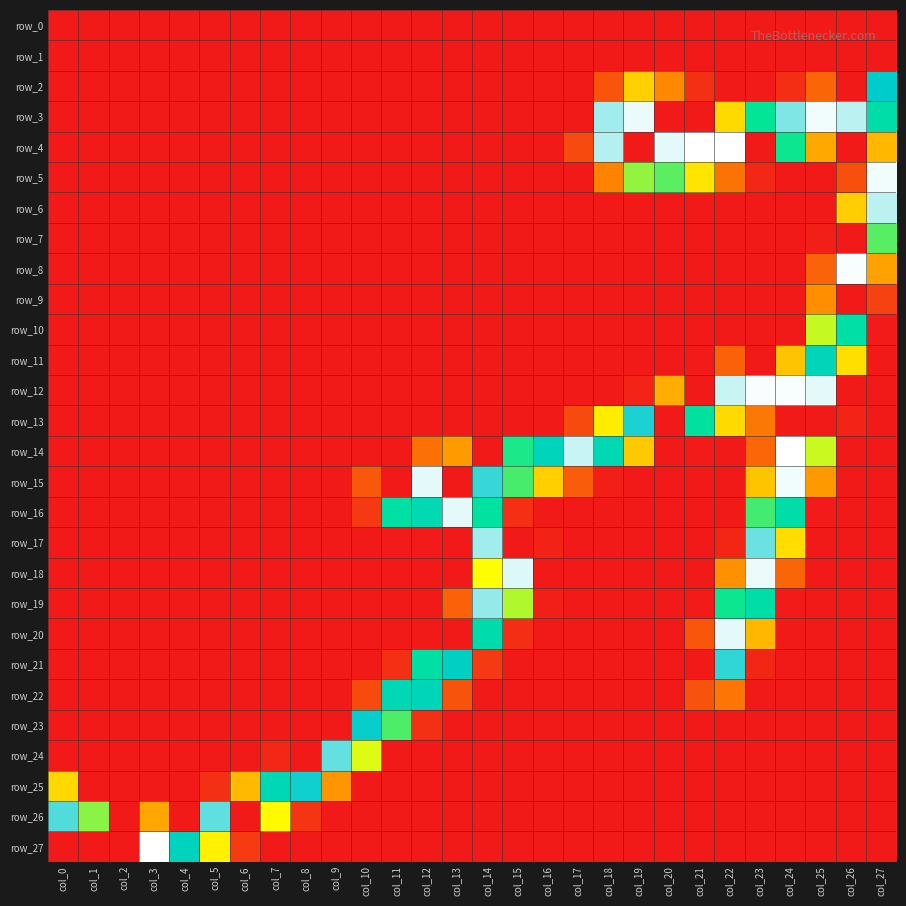

List the labels in order of row_23 value, smallest first.

col_0, col_1, col_2, col_3, col_4, col_5, col_6, col_7, col_8, col_9, col_13, col_14, col_15, col_16, col_17, col_18, col_19, col_20, col_21, col_22, col_23, col_24, col_25, col_26, col_27, col_12, col_11, col_10